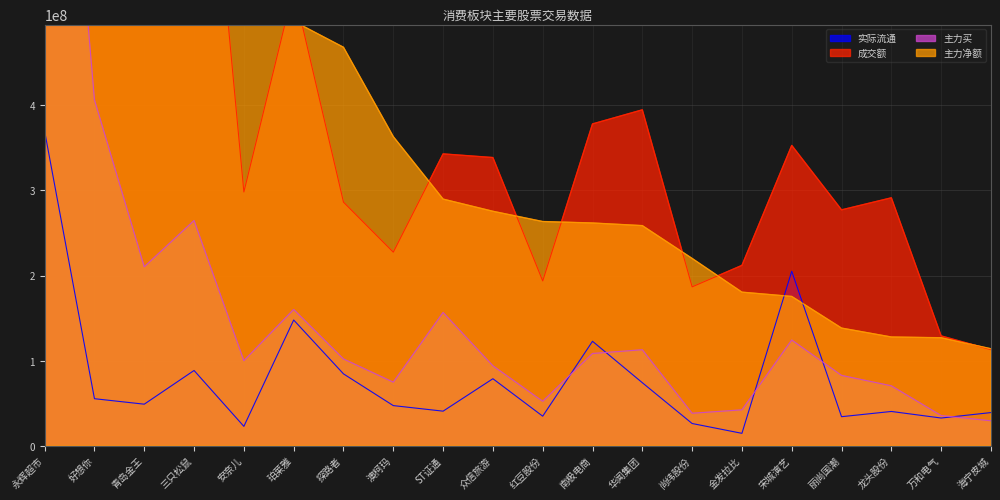

Rank the series at 尚纬股份 from lowest to highest value.

实际流通, 主力买, 成交额, 主力净额